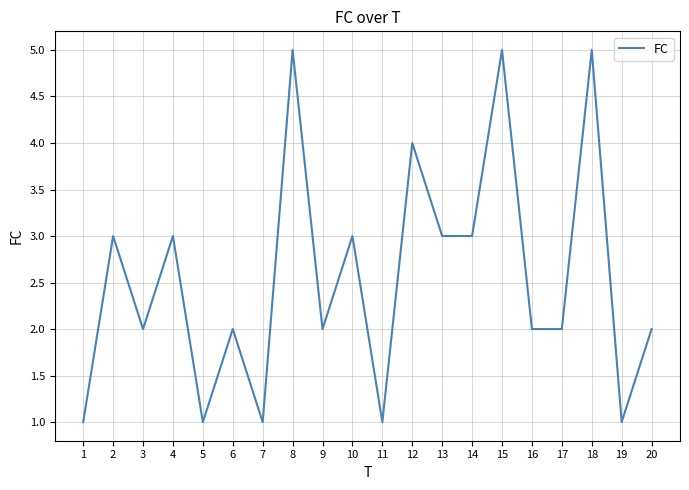

What is the difference between the maximum and minimum values?

4